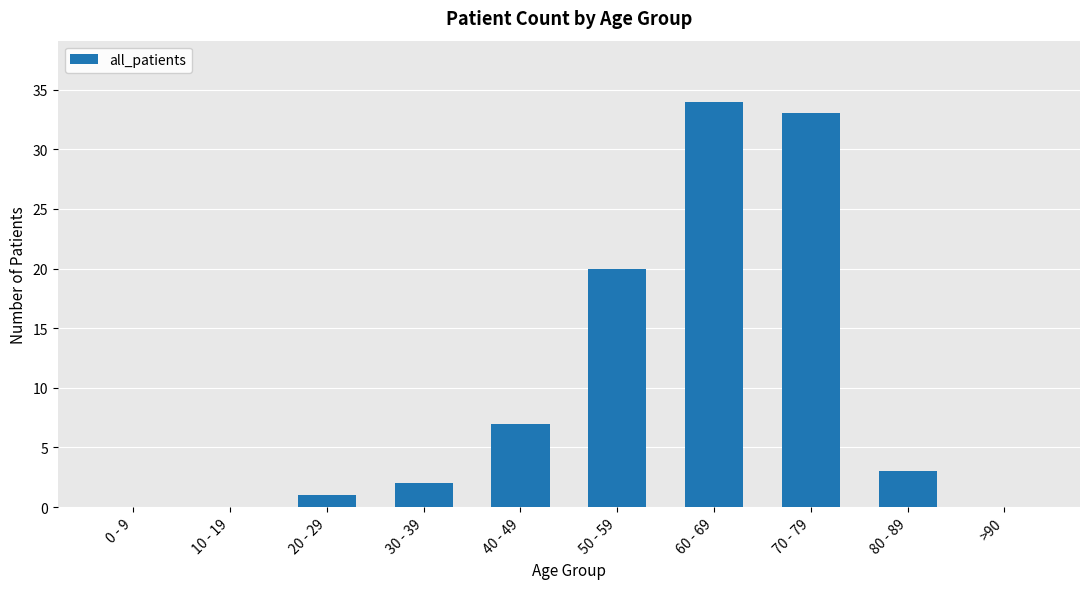

At which label does the data first exceed 3?

40 - 49